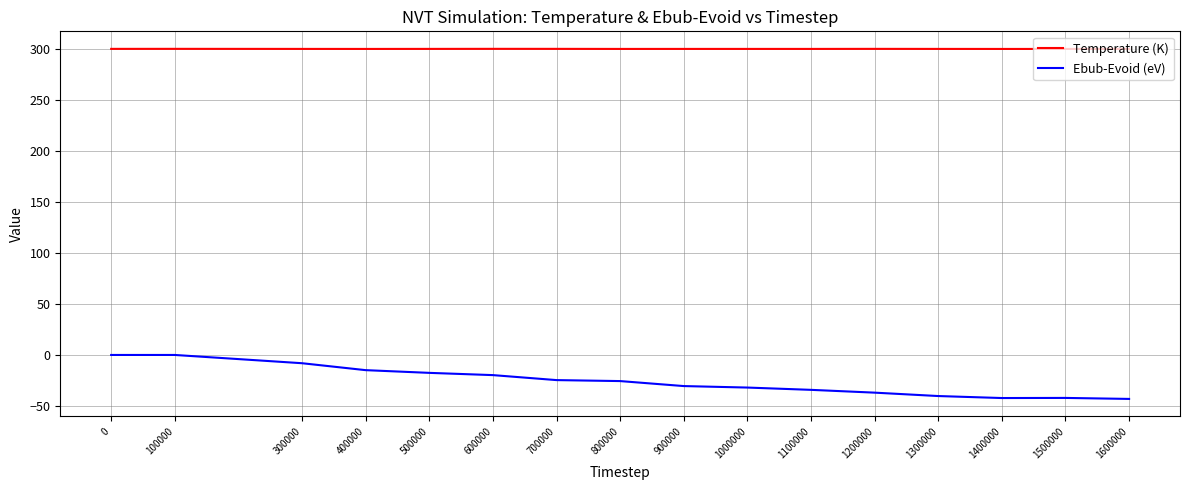

What is the maximum value for Temperature (K)?

300.1